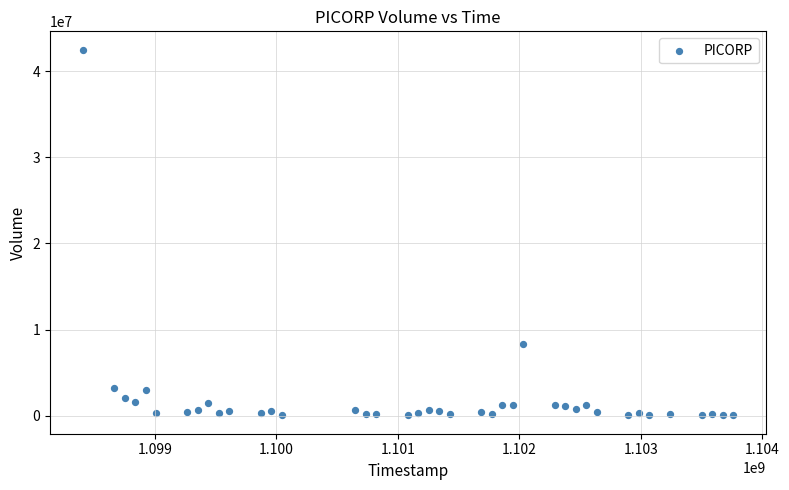

What Y value in the scatter plot is closest to 21265641?

8311797